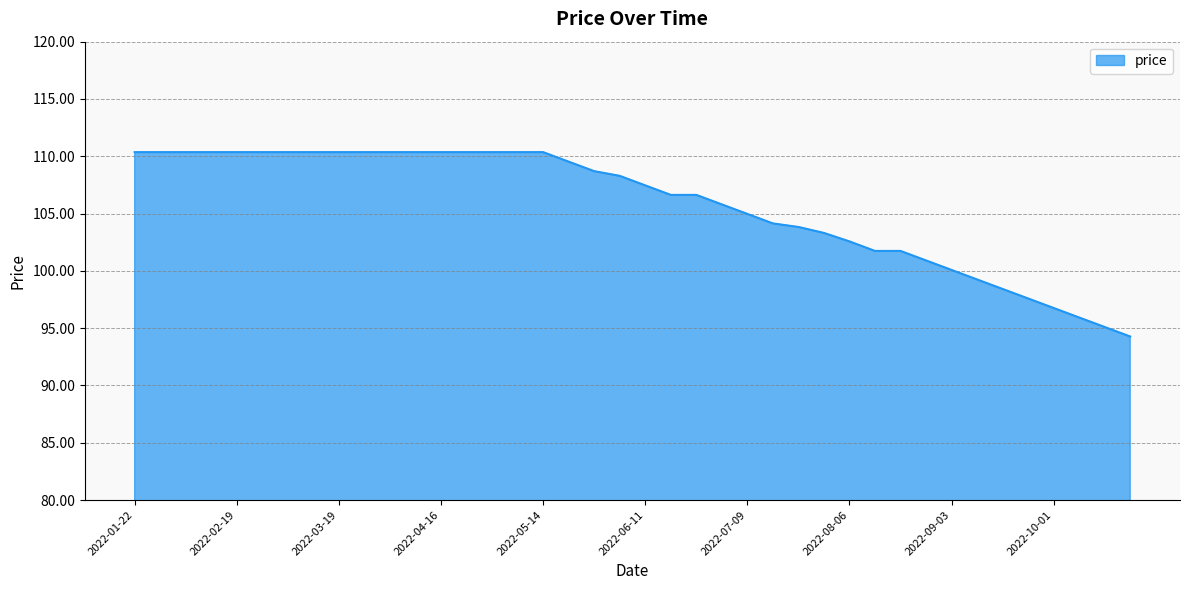

What is the greatest value displayed?

110.4